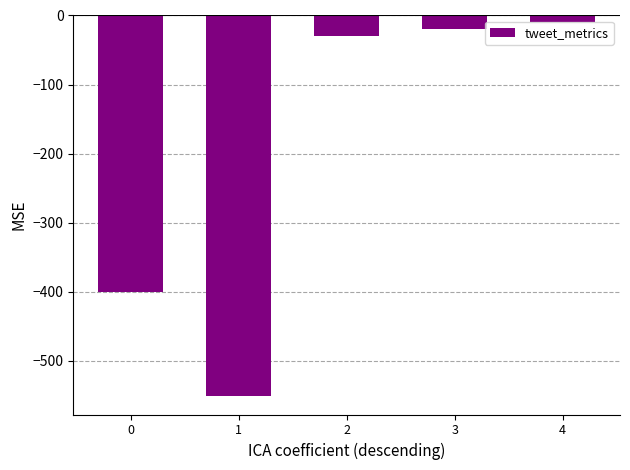

What is the difference between the second highest and minimum values?

530